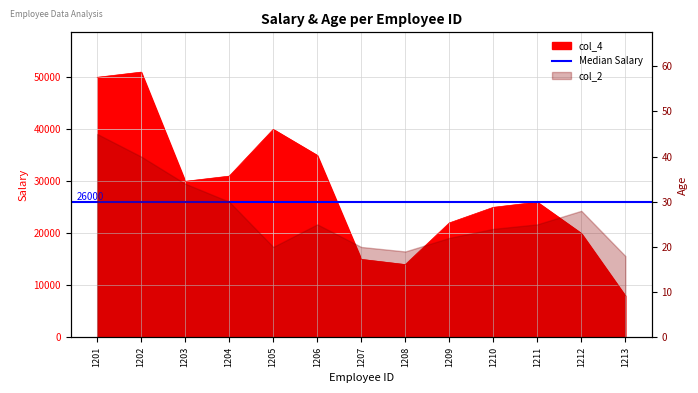

Reading right to left, extract all data points from this chart.

8000	20000	26000	25000	22000	14000	15000	35000	40000	31000	30000	51000	50000